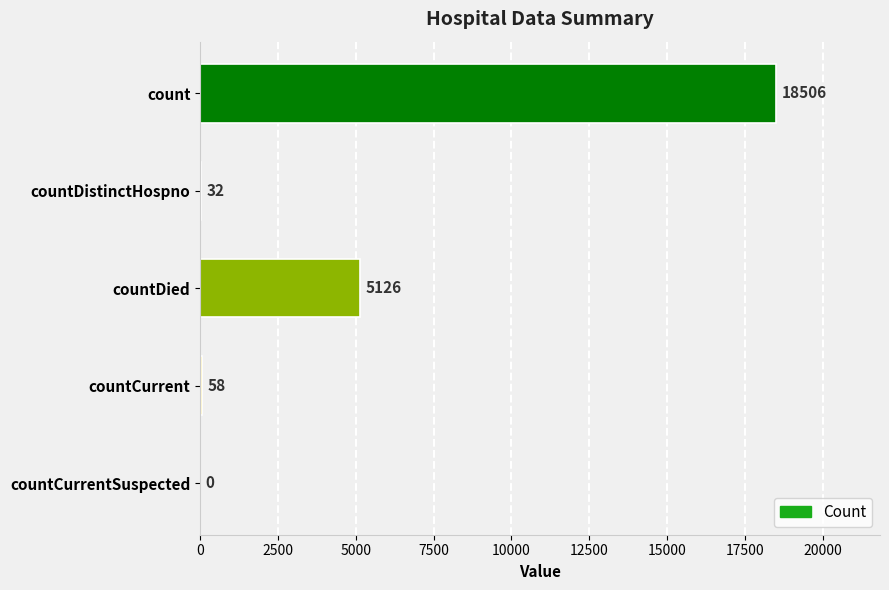

Are the bars horizontal?

Yes